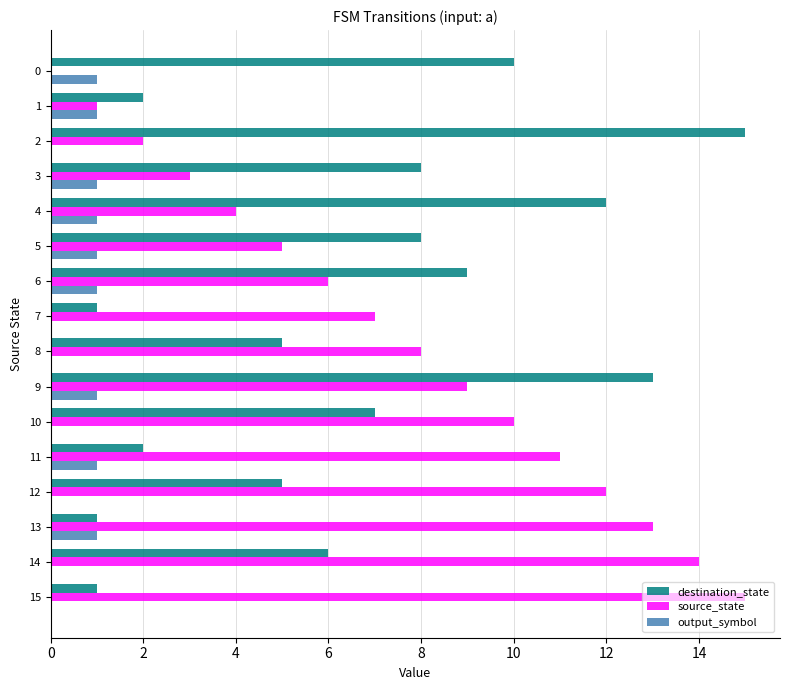

The destination_state series shows 8 at 2. True or false?

False